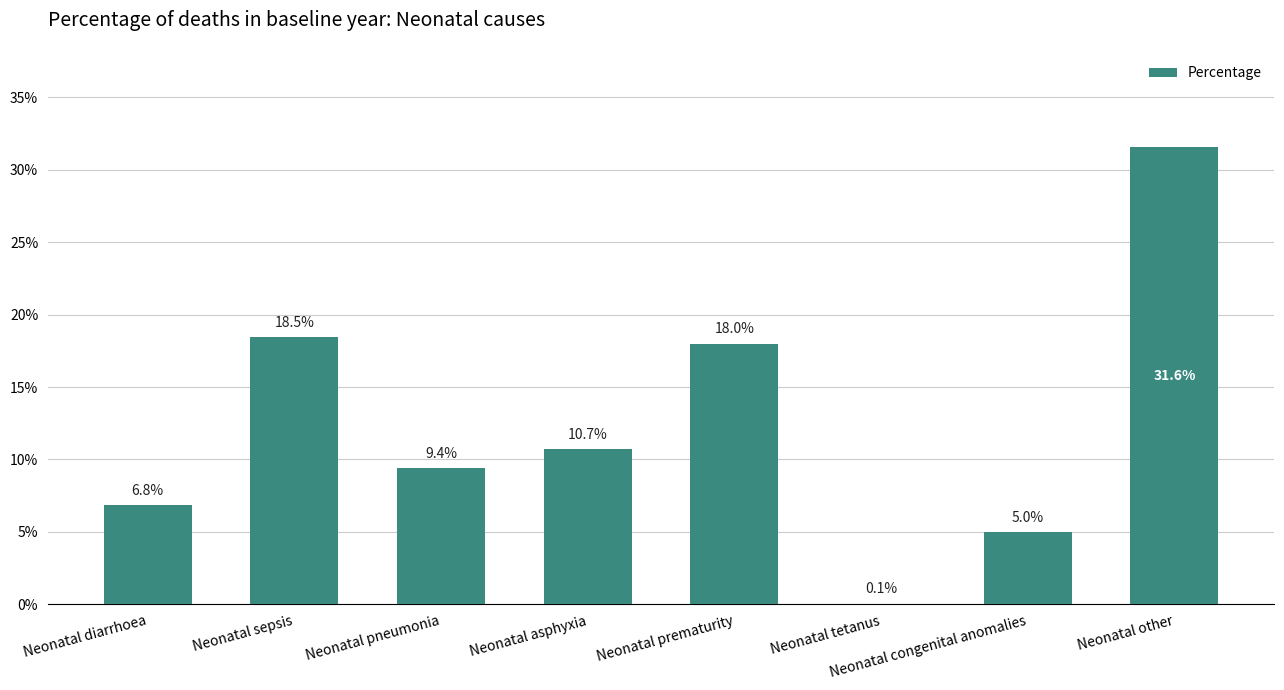

Are the bars horizontal?

No